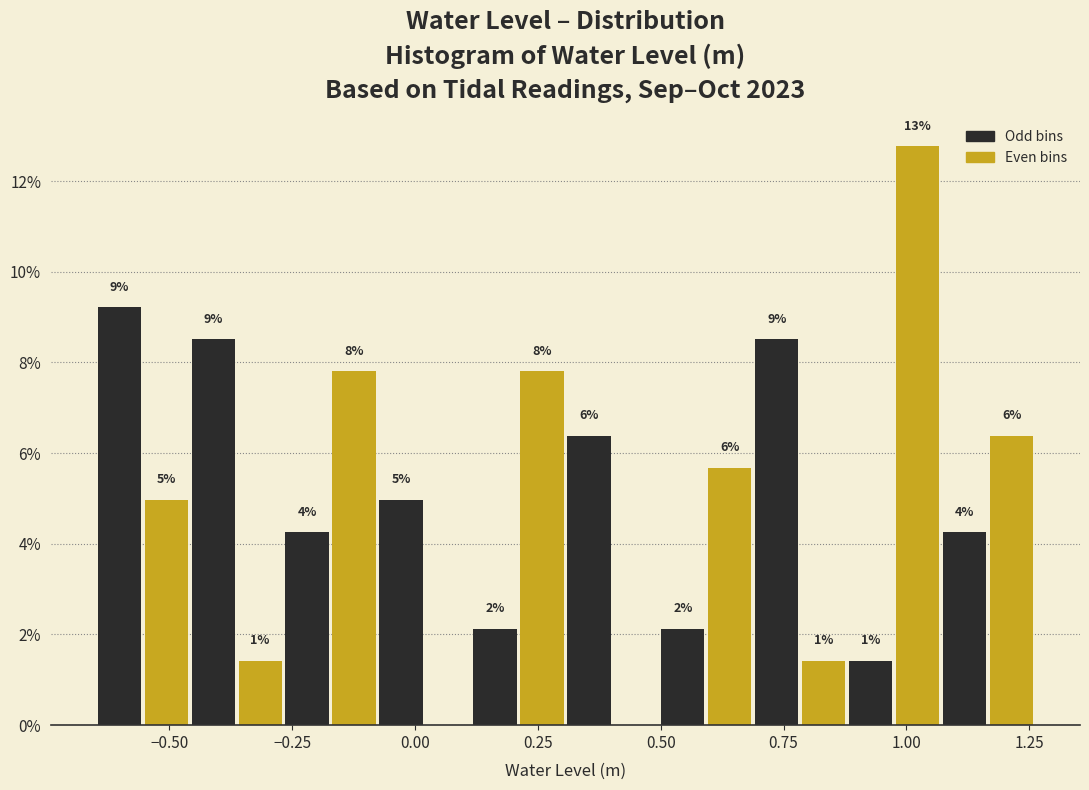

Around what value on the x-axis is the tallest bar? Give the approximate position of its centre, as read against the axis.

1.00